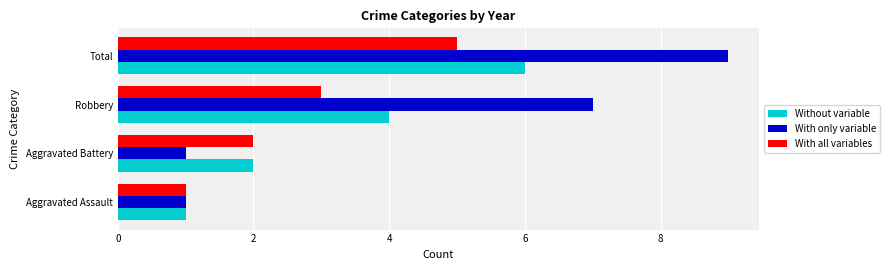

The value of Without variable at Robbery is 3. True or false?

False